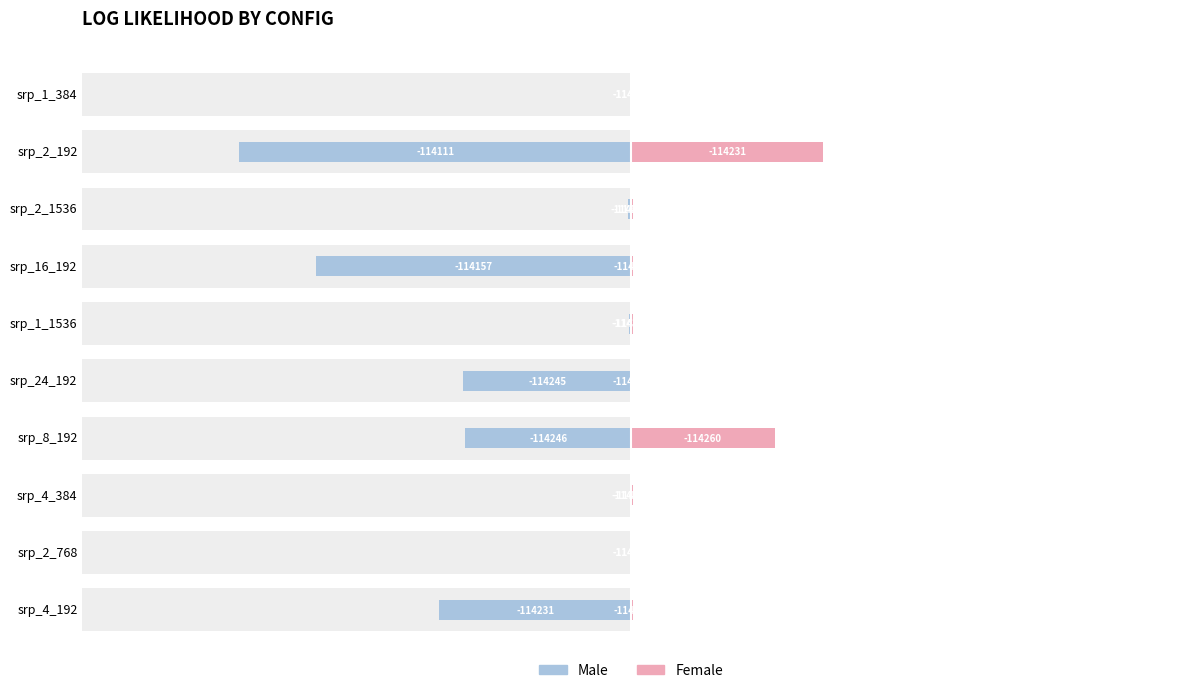

What is the difference between the second highest and second lowest values in the Female series?

73156.1